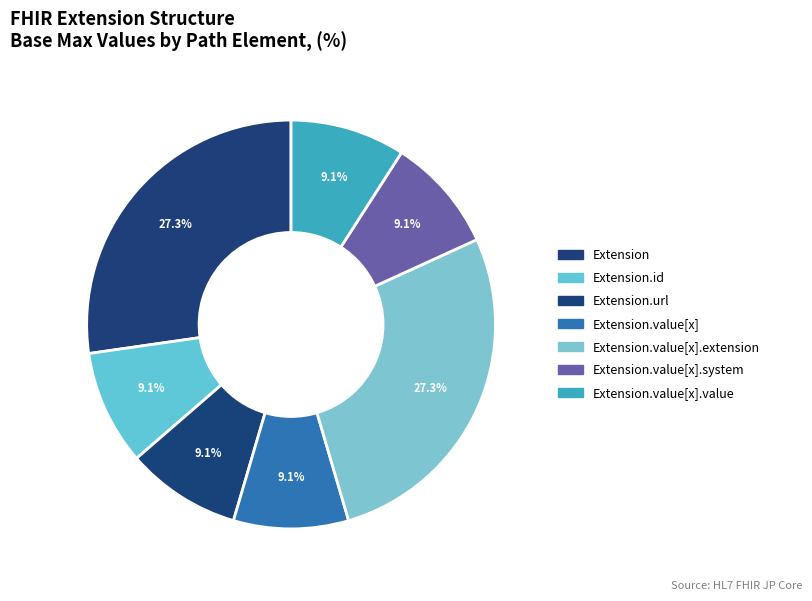

How many segments does this pie chart have?

7